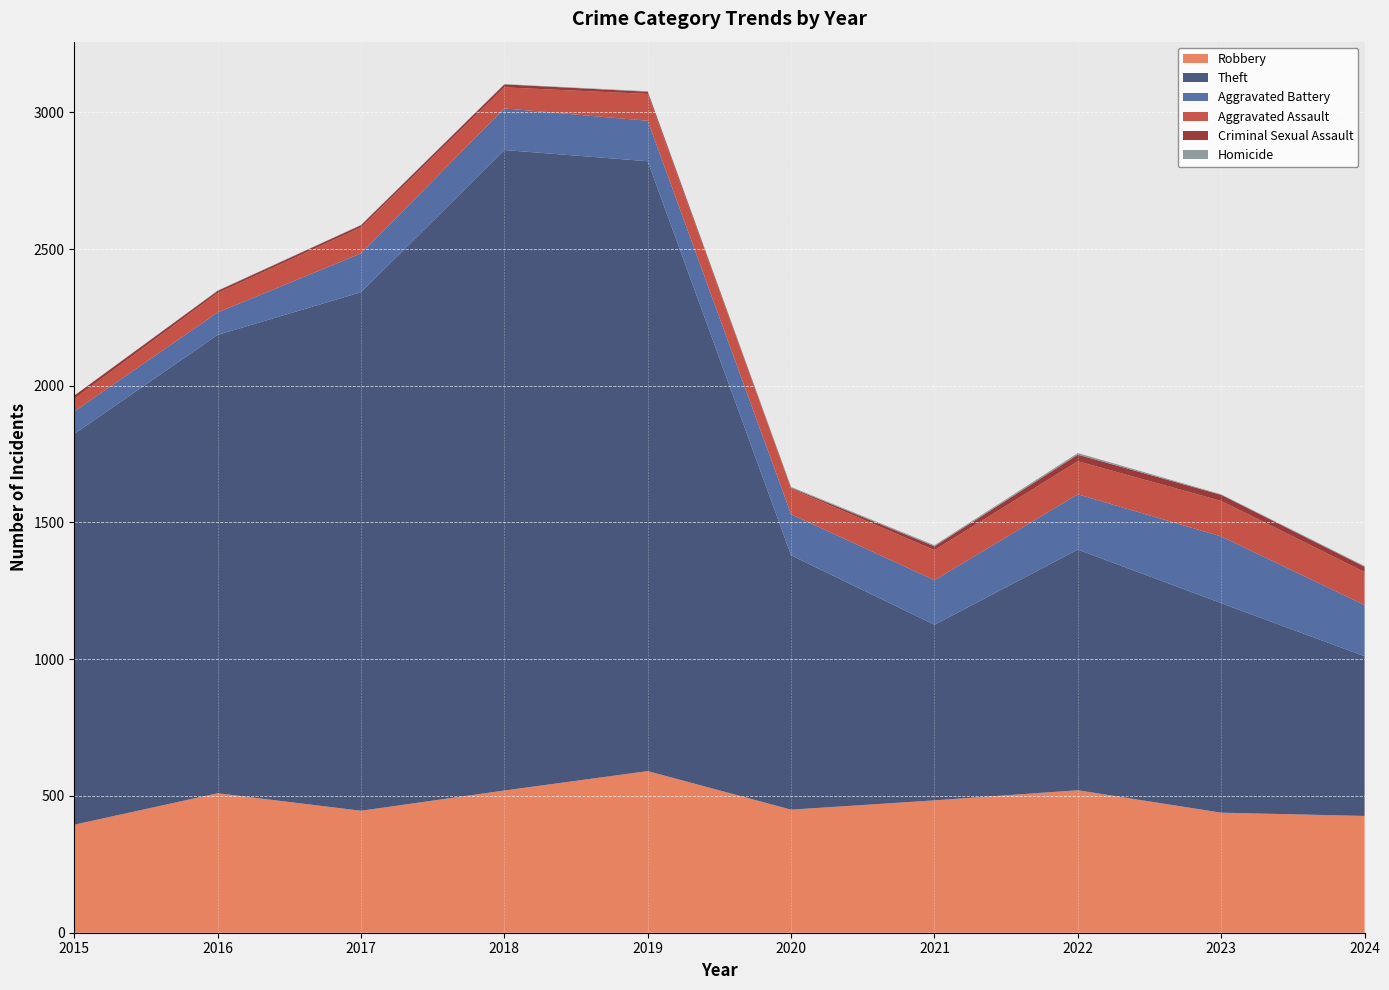

Reading left to right, list all the values displayed in this chart.

Robbery: 395	510	446	520	591	450	484	521	439	427
Theft: 1429	1676	1896	2342	2230	930	642	880	766	584
Aggravated Battery: 82	82	142	152	148	150	163	202	244	187
Aggravated Assault: 46	71	95	77	98	94	110	121	130	121
Criminal Sexual Assault: 12	8	8	11	8	3	14	24	22	19
Homicide: 0	1	1	1	2	3	4	6	2	3